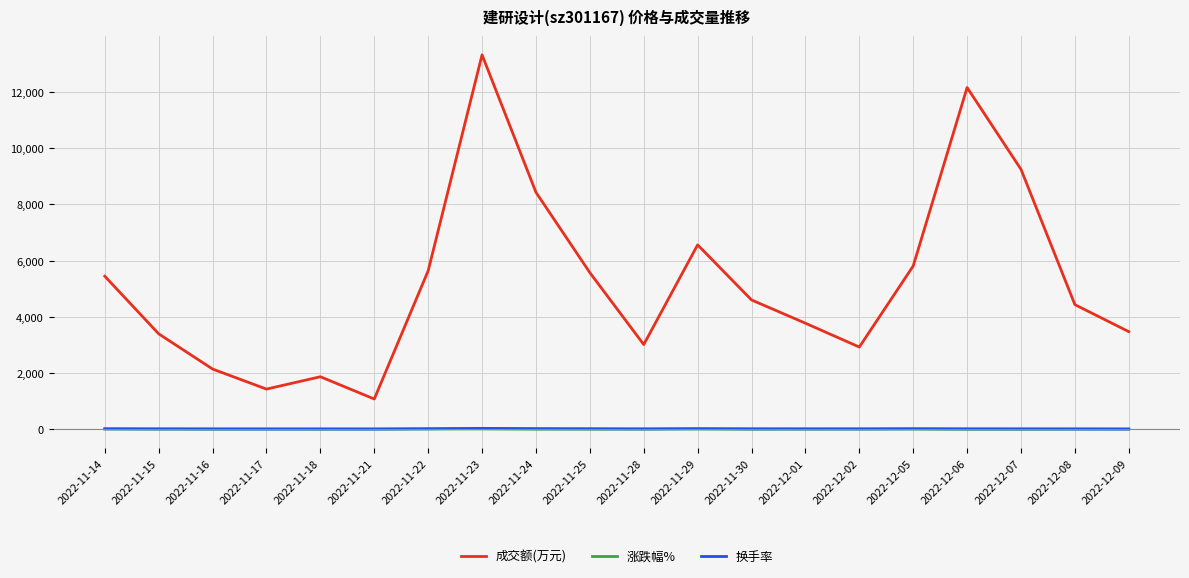

At which label is 成交额(万元) closest to 7198?

2022-11-29